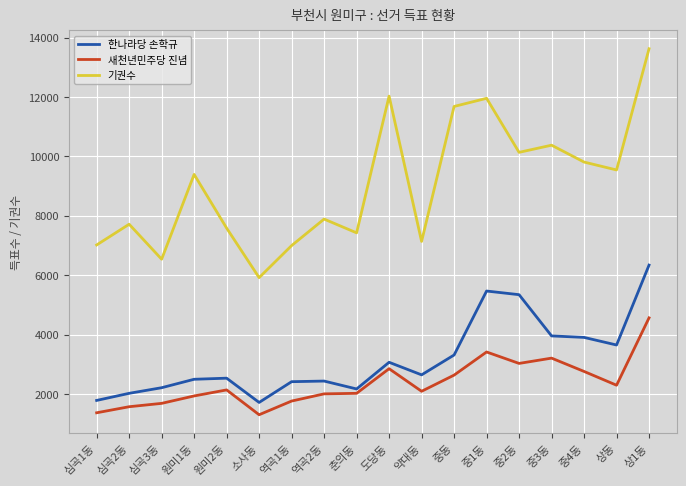

Where is 기권수 nearest to the value 9770?

중4동